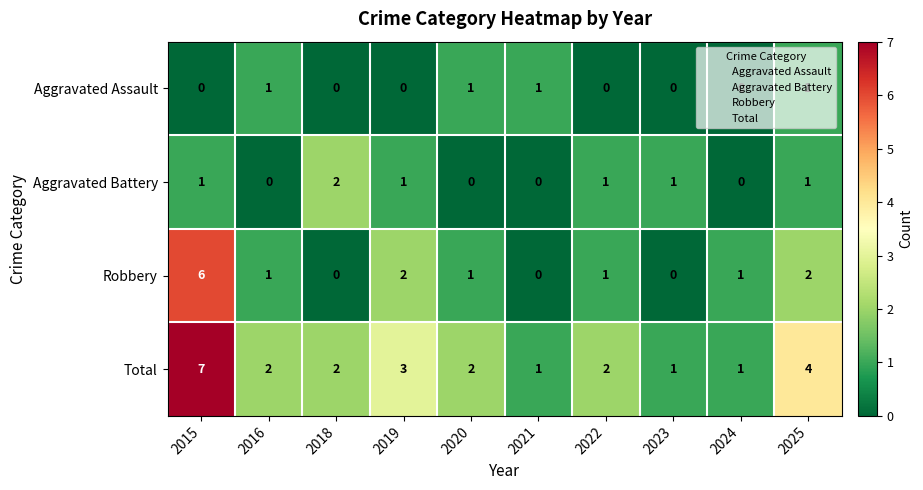

Count the number of data series in this chart.

4